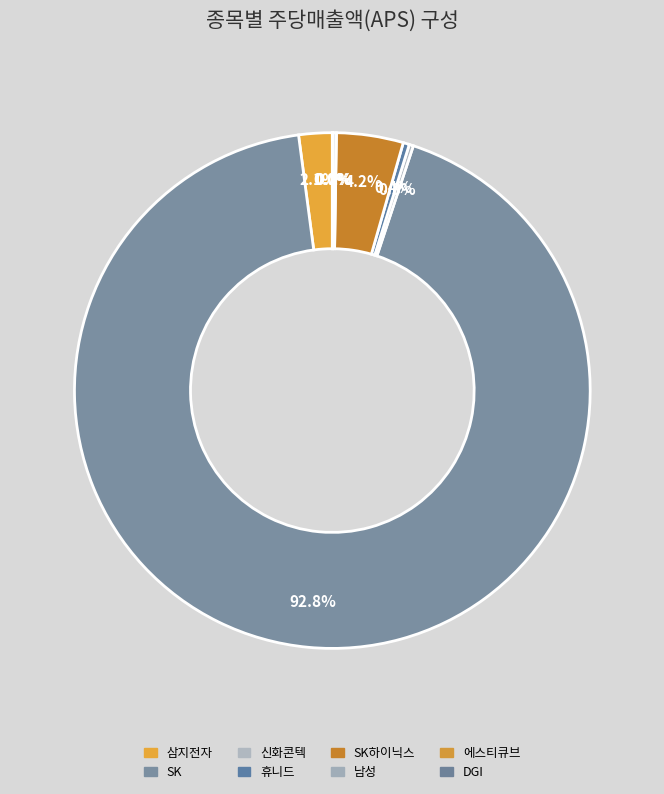

True or false: 남성 accounts for 0% of the total.

True